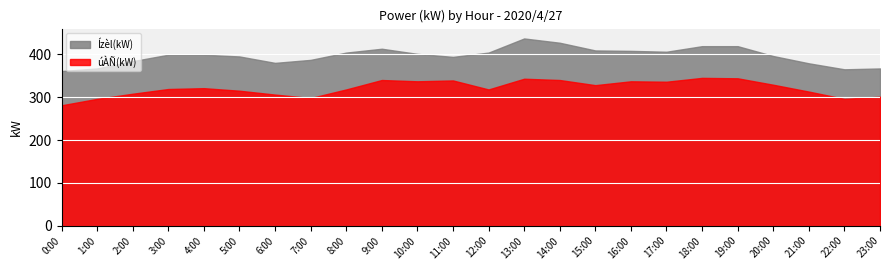

How many values in the Ízèl(kW) series exceed 399?

11